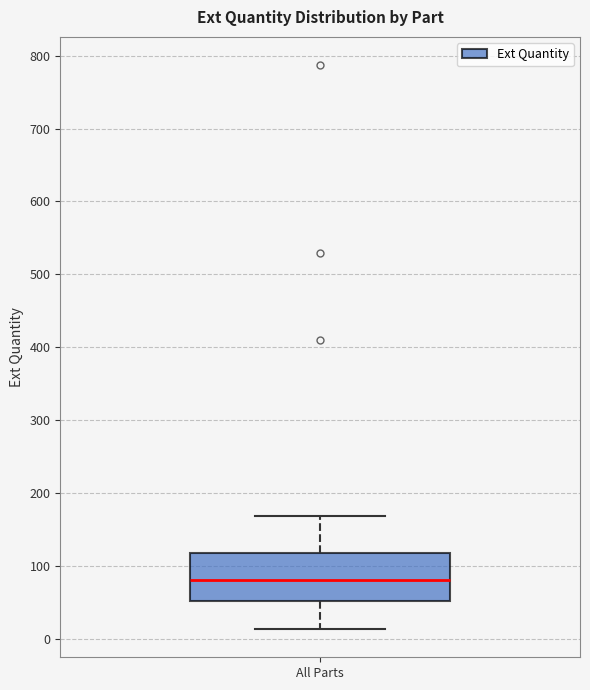

Read this box plot against the y-axis: the position of the median line, the range covered by the box, and the ends of both whiskers. The values are not printed on the chart, so give them approximately, as read against the axis.

median 80, box 50 to 120, whiskers 10 to 170